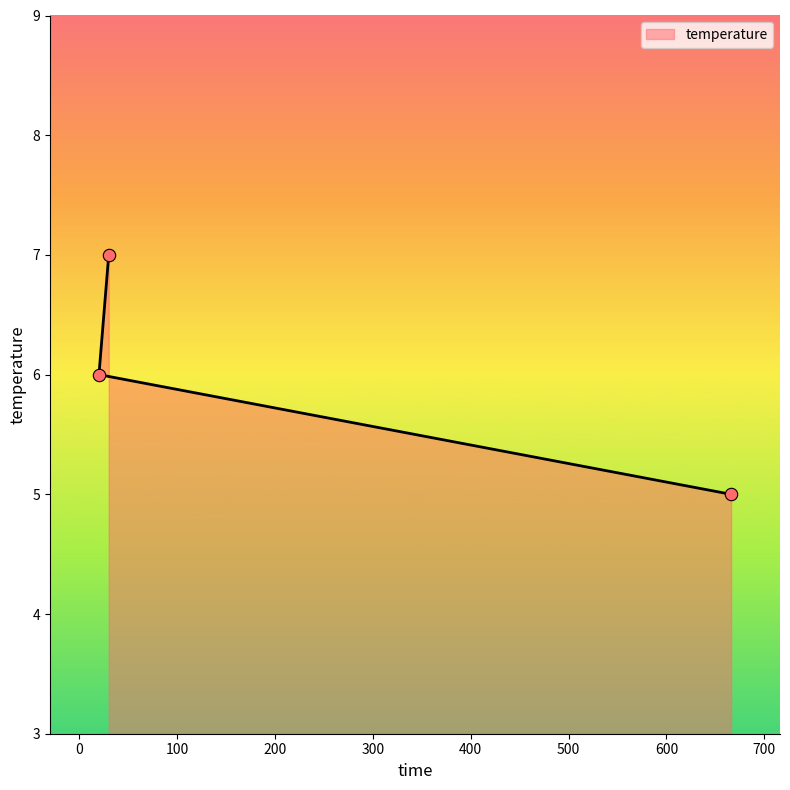

What is the change in value from 20 to 30?

+1